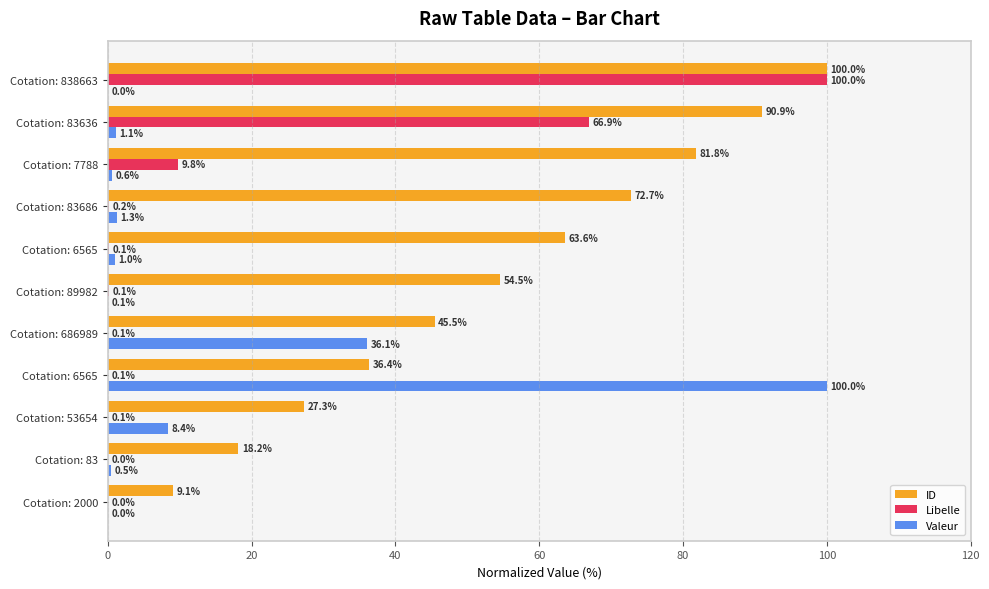

Which series has the largest range (max minus min)?

Libelle